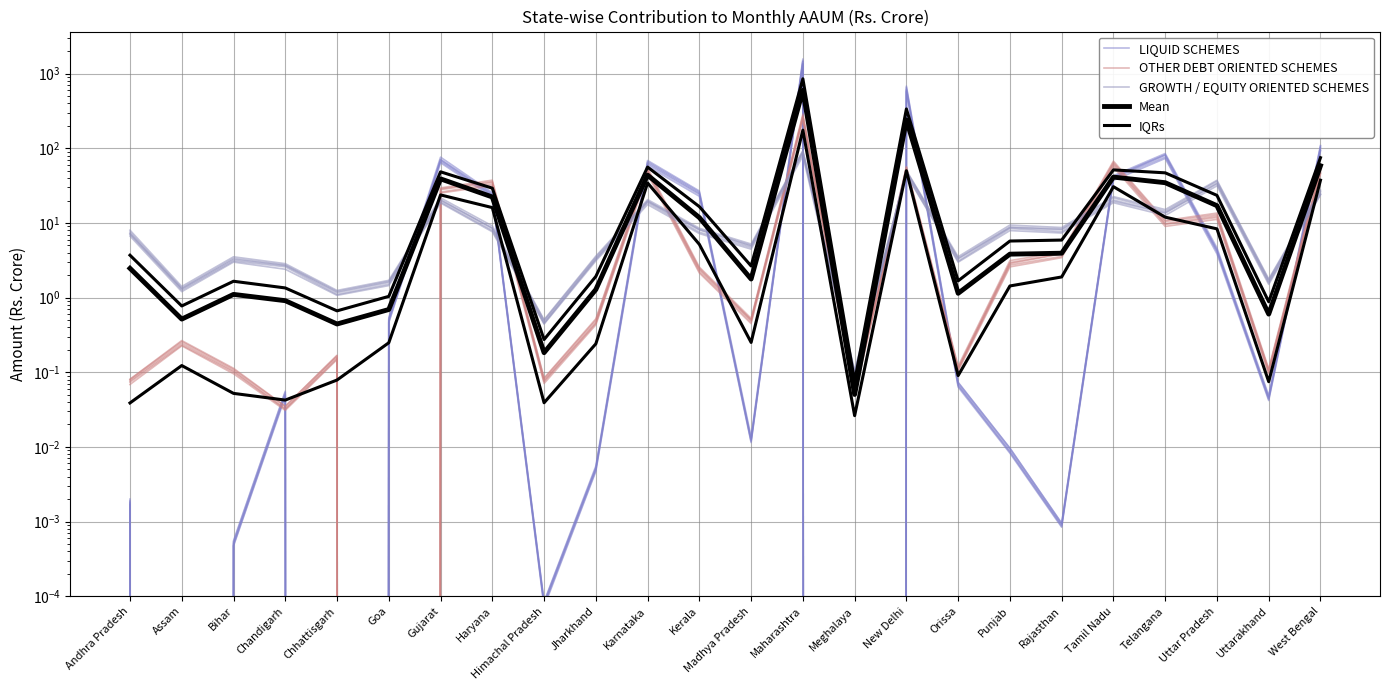

The GROWTH / EQUITY ORIENTED SCHEMES series shows 0.1 at Meghalaya. True or false?

True